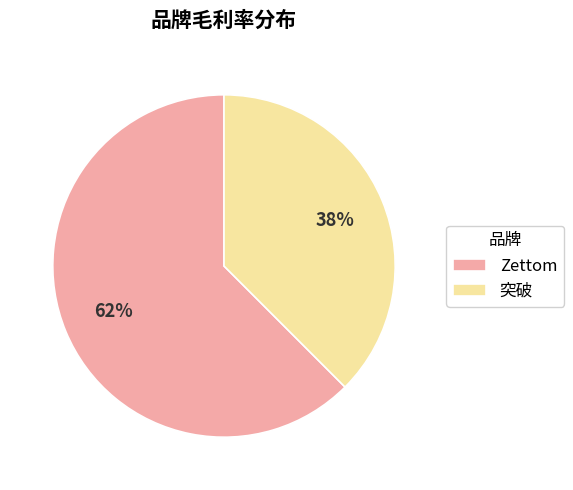

What is the smallest slice in the pie chart?

突破